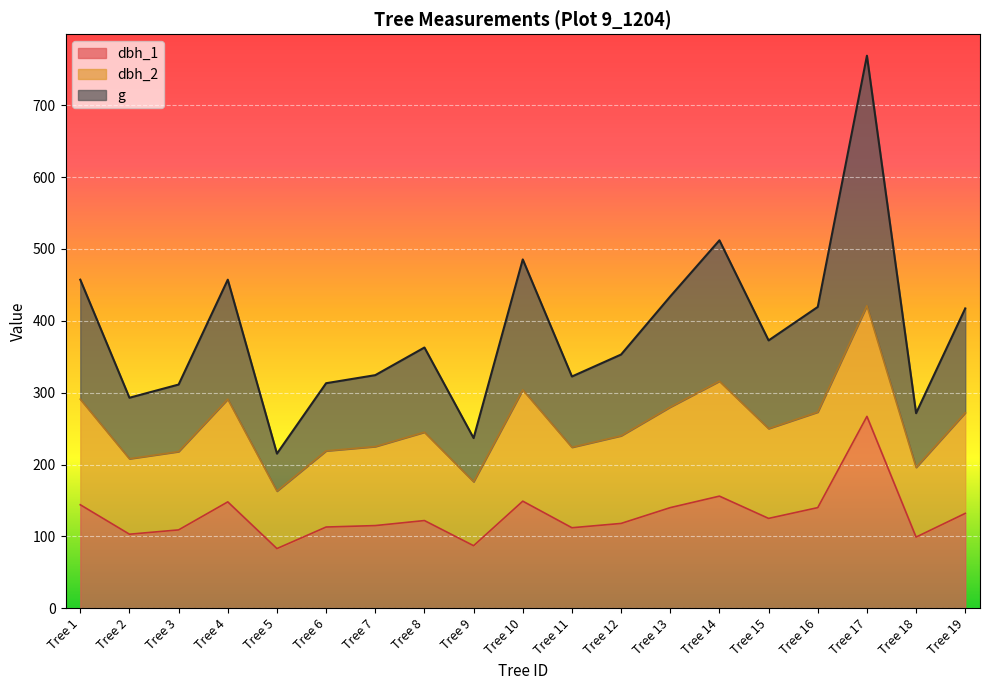

Read the g value at Tree 11.

322.5